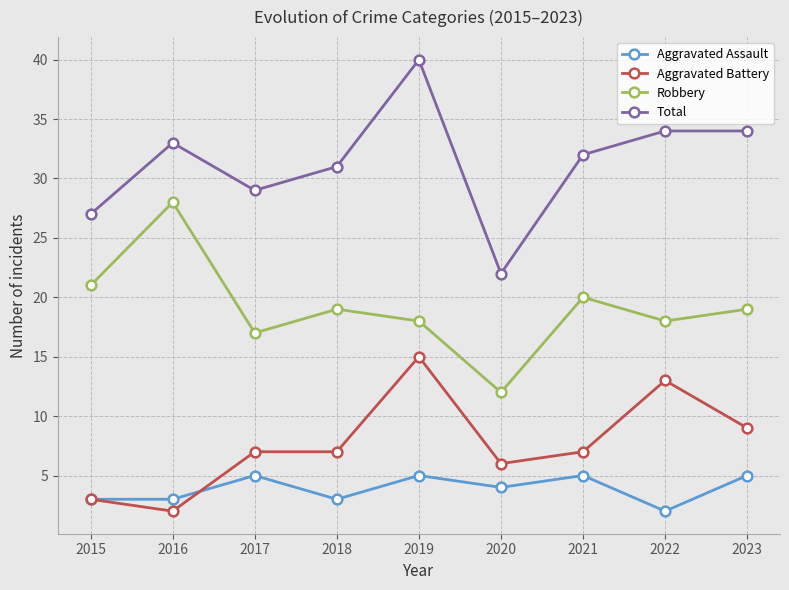

What is the value of the Aggravated Assault point at the 7th from the left?

5